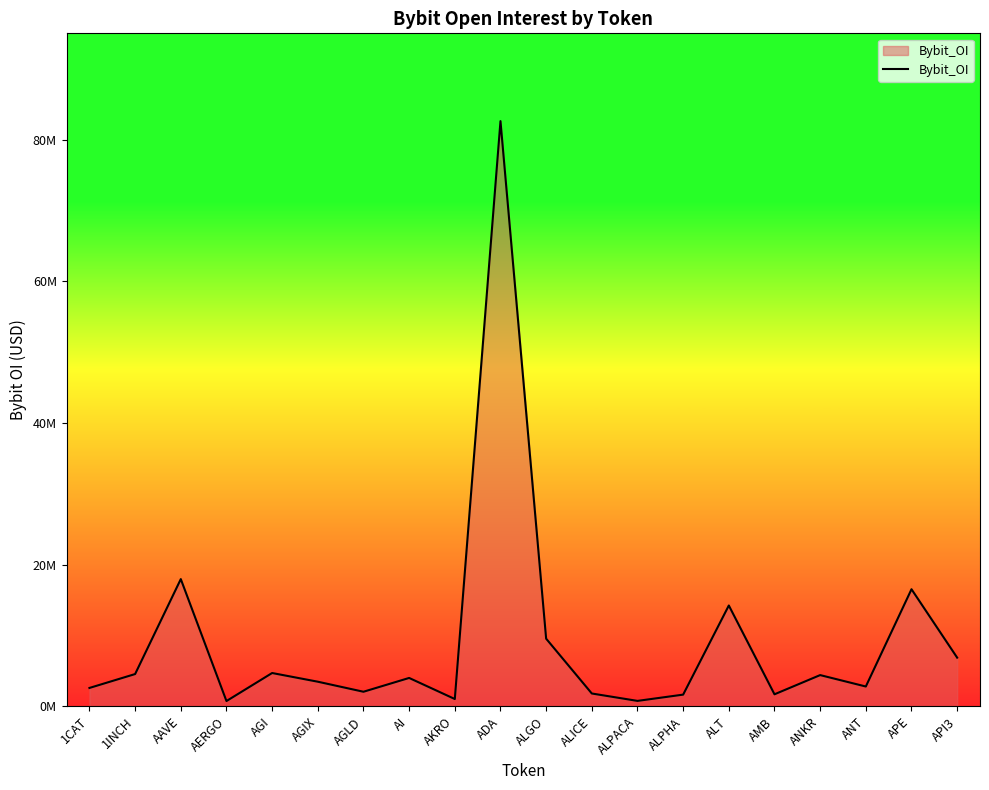

Does the chart have visible grid lines?

No